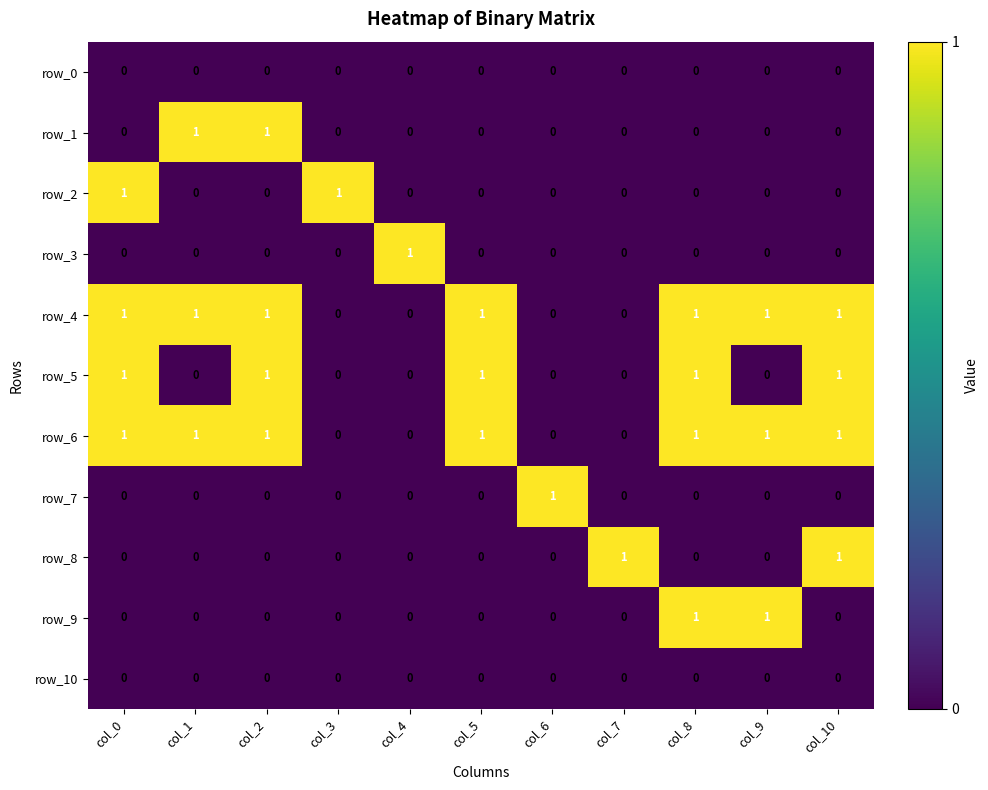

Is the value of row_9 at col_6 greater than the value of row_6 at col_9?

No